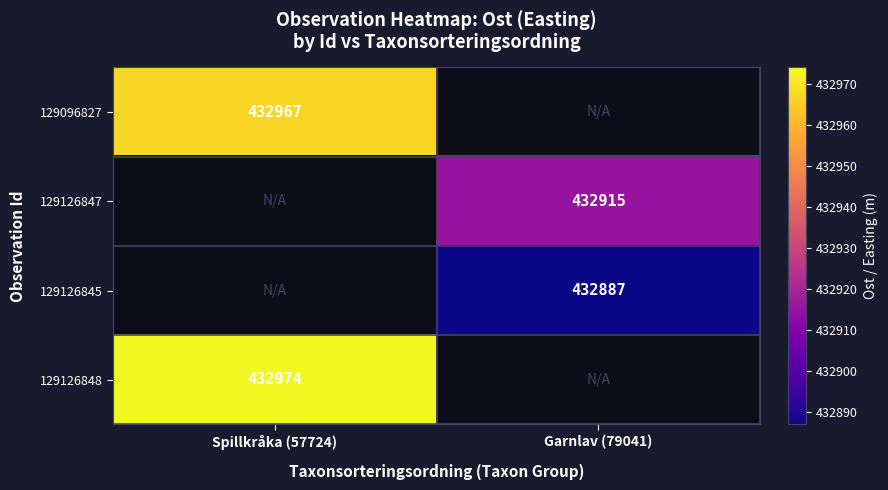

What is the maximum value shown in the chart?

432974.0